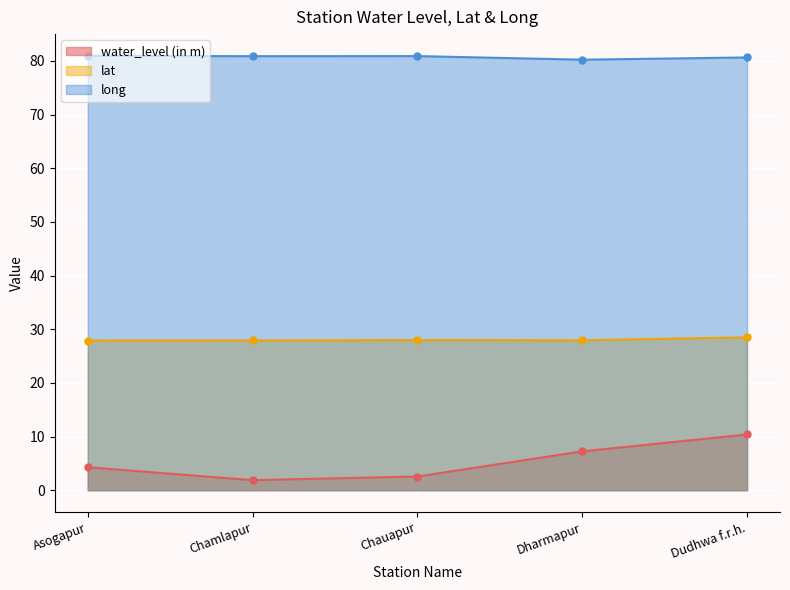

What is the total value across all series at Chamlapur?

110.7